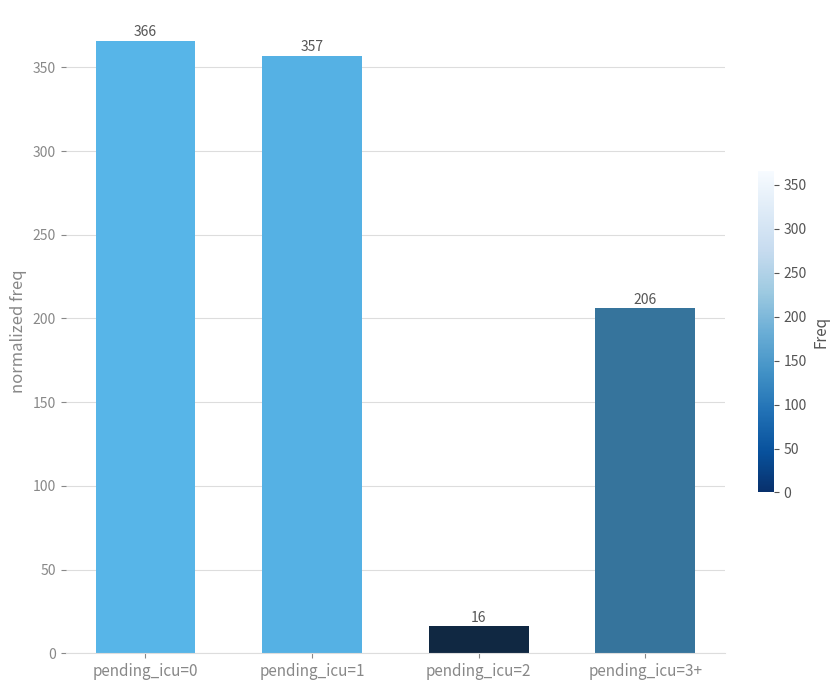

The chart shows a value of 103 at pending_icu=1. True or false?

False